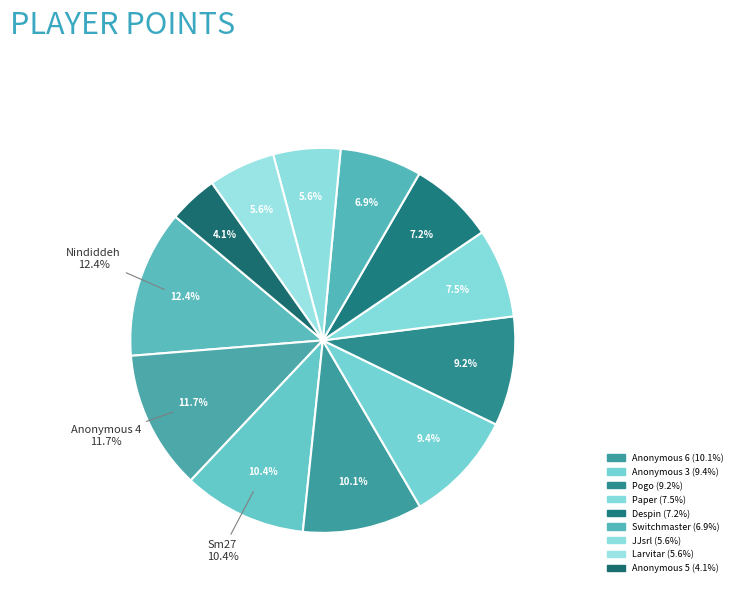

What percentage do Pogo and Anonymous 4 together represent?

20.9%